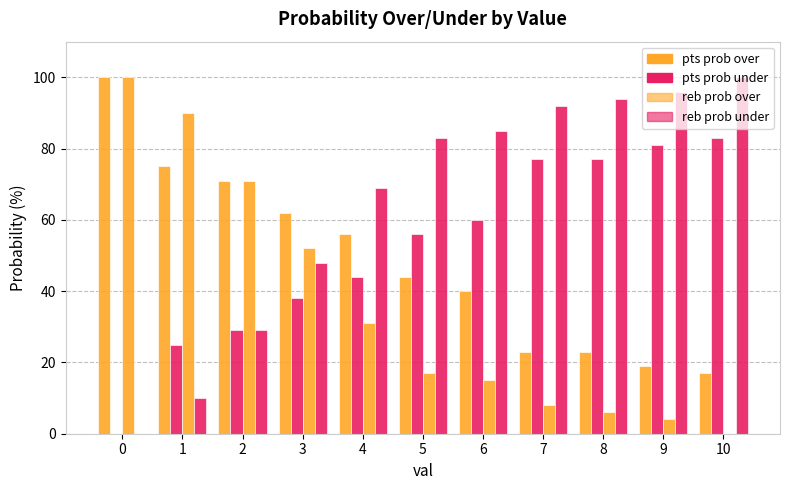

What value does the pts prob under series have at 3, to the nearest 5?

40